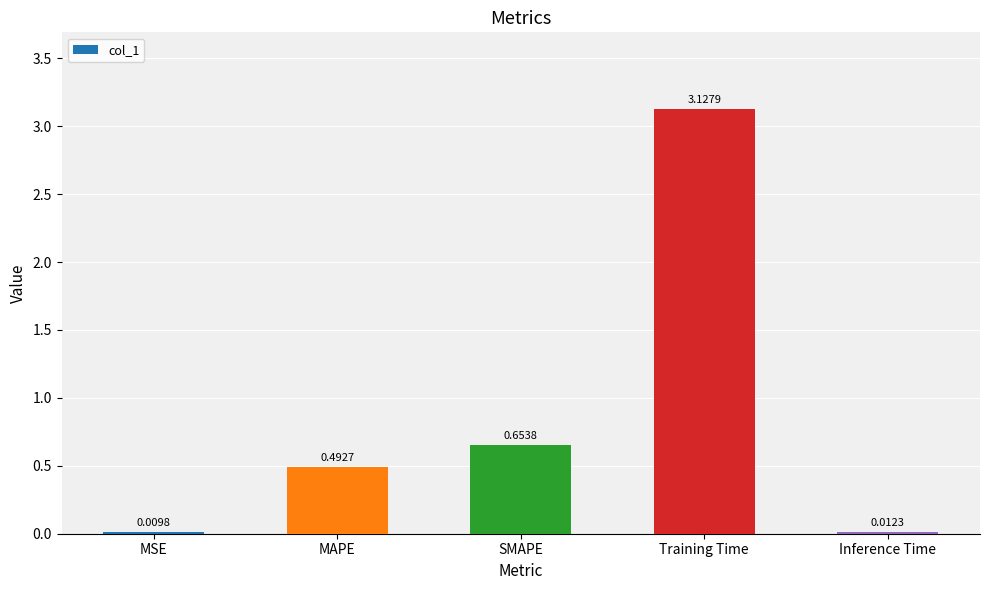

Between Inference Time and SMAPE, which is larger?

SMAPE